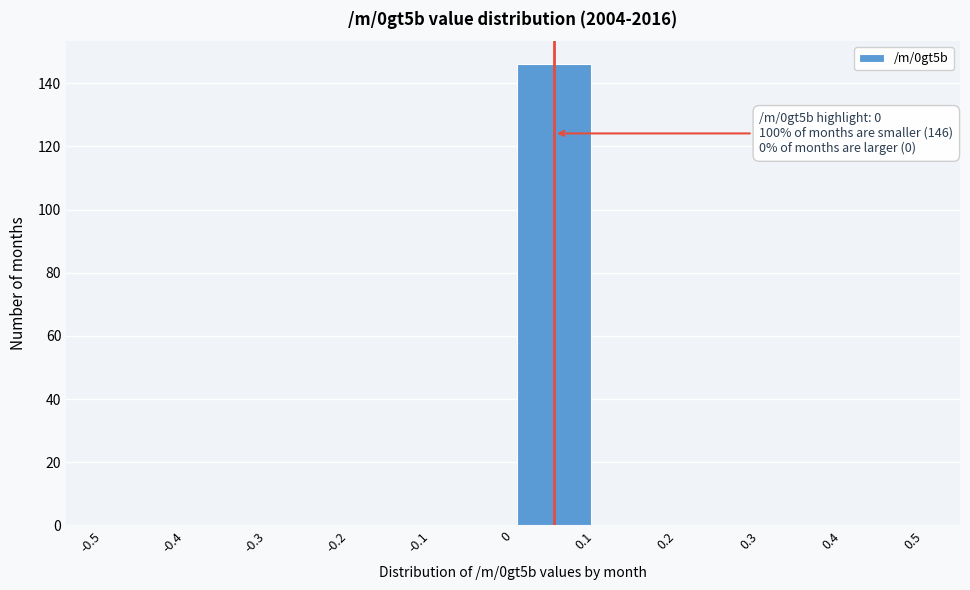

Which range on the x-axis has the tallest bar?

0 to 0.1